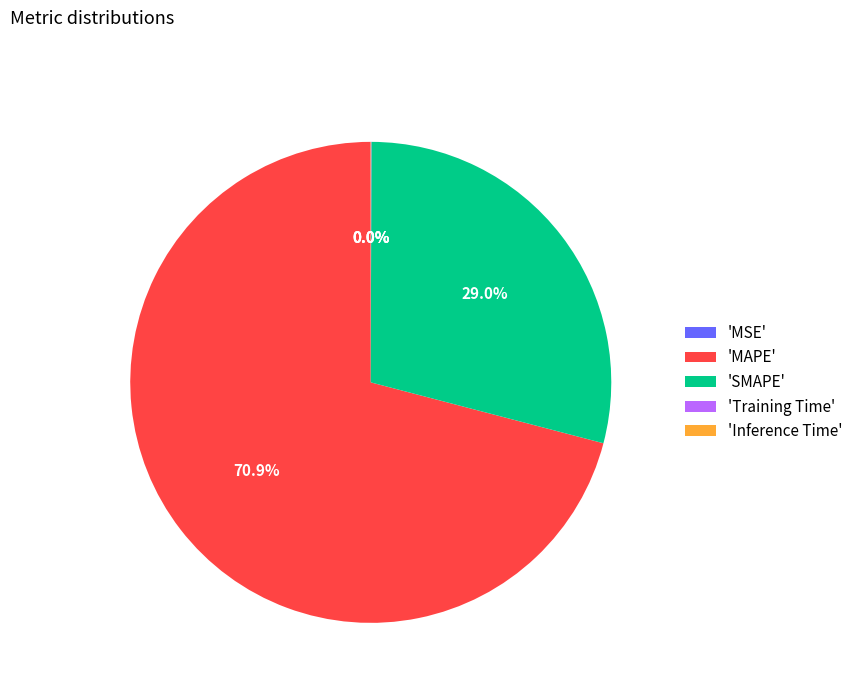

Which slice is the largest?

'MAPE'